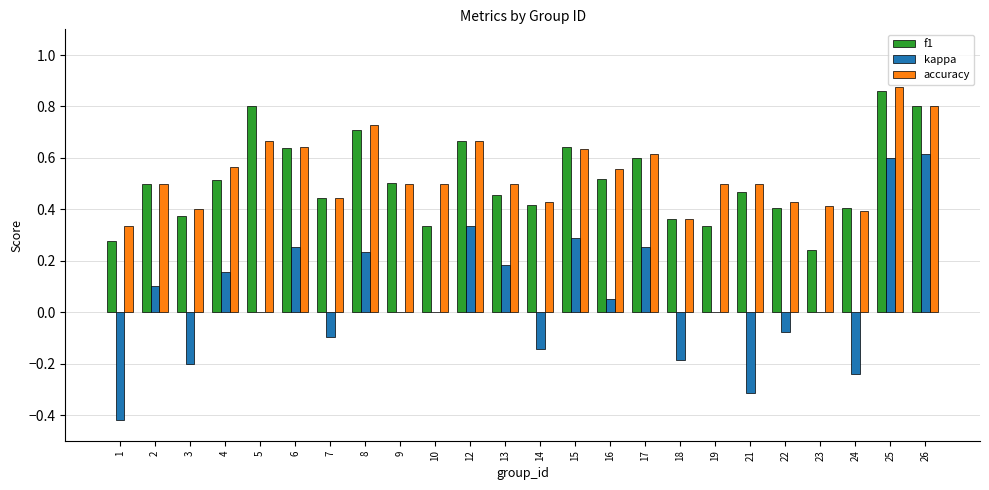

Where is accuracy nearest to the value 0?

1